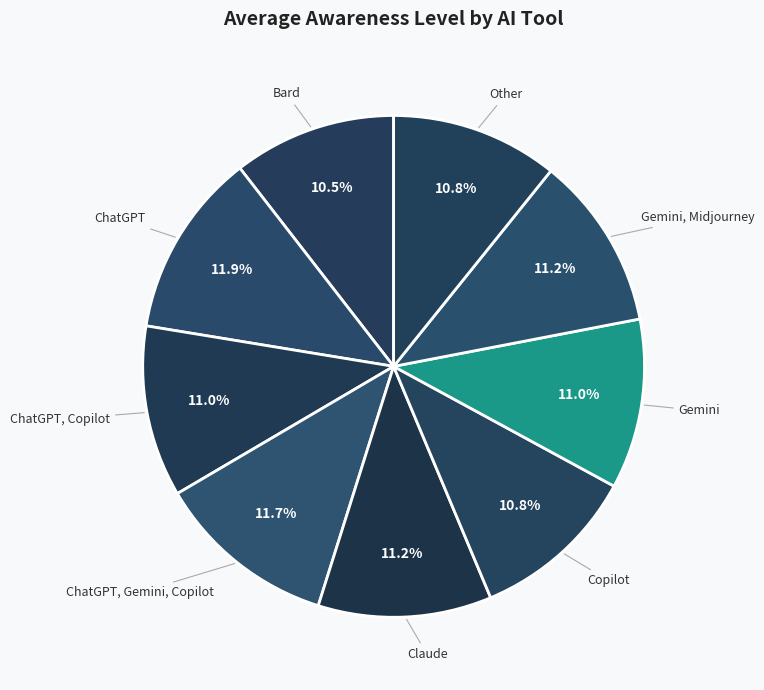

Does Bard account for over 50% of the chart?

No